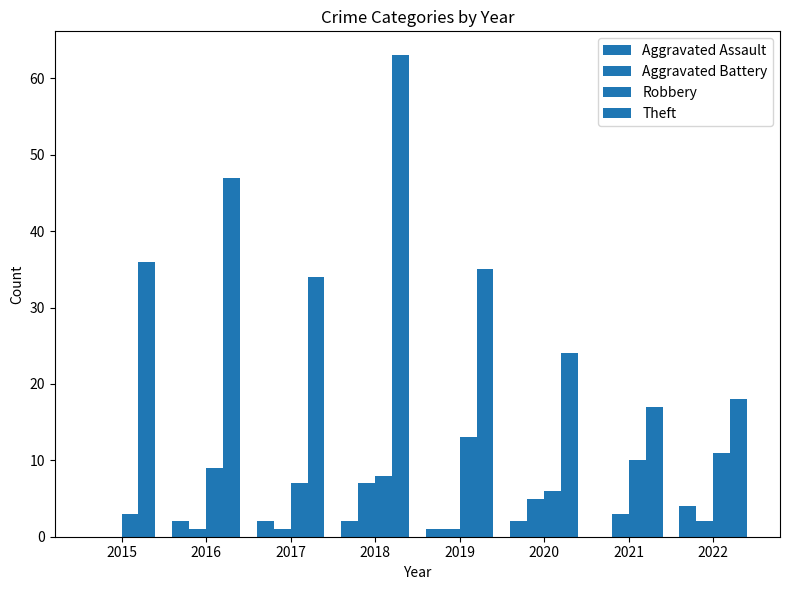

Reading left to right, transcribe all the data shown in this chart.

Aggravated Assault: 0	2	2	2	1	2	0	4
Aggravated Battery: 0	1	1	7	1	5	3	2
Robbery: 3	9	7	8	13	6	10	11
Theft: 36	47	34	63	35	24	17	18